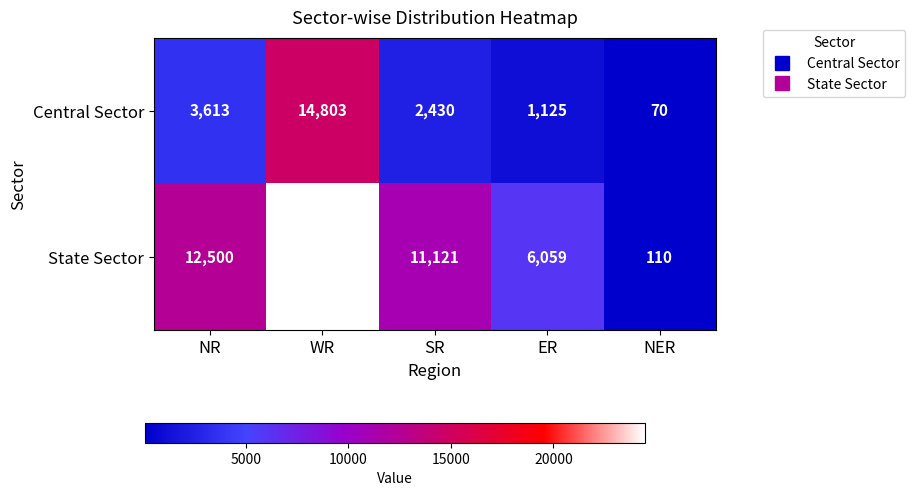

The State Sector series shows 12500 at NR. True or false?

True